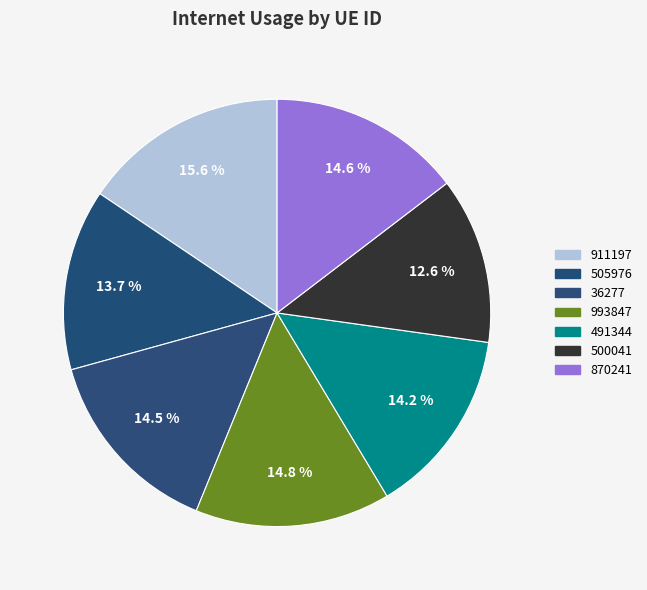

True or false: 491344 accounts for 14% of the total.

True